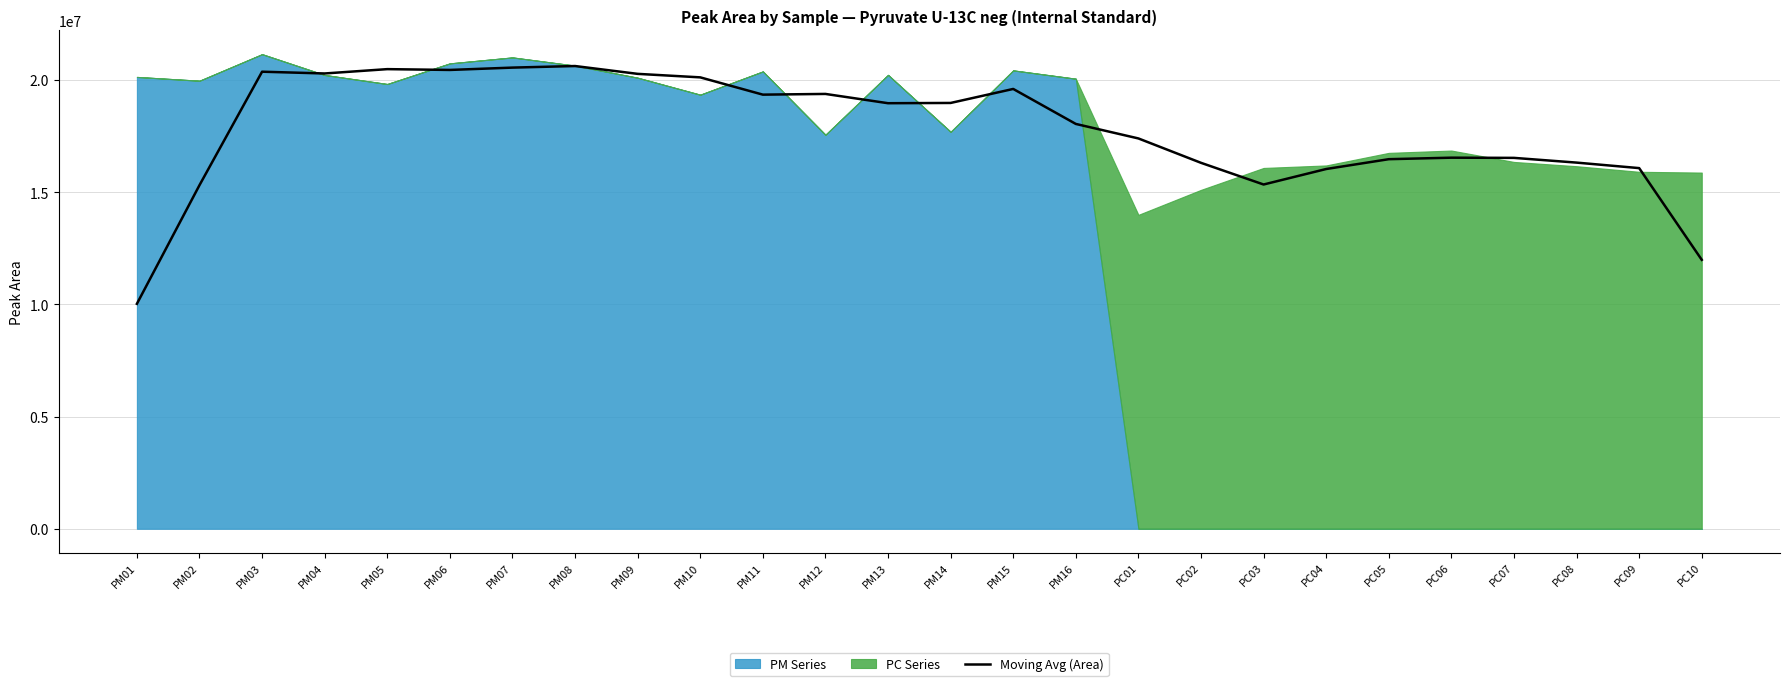

What is the ratio of the value at PM06 to the value at PC01?

1.2